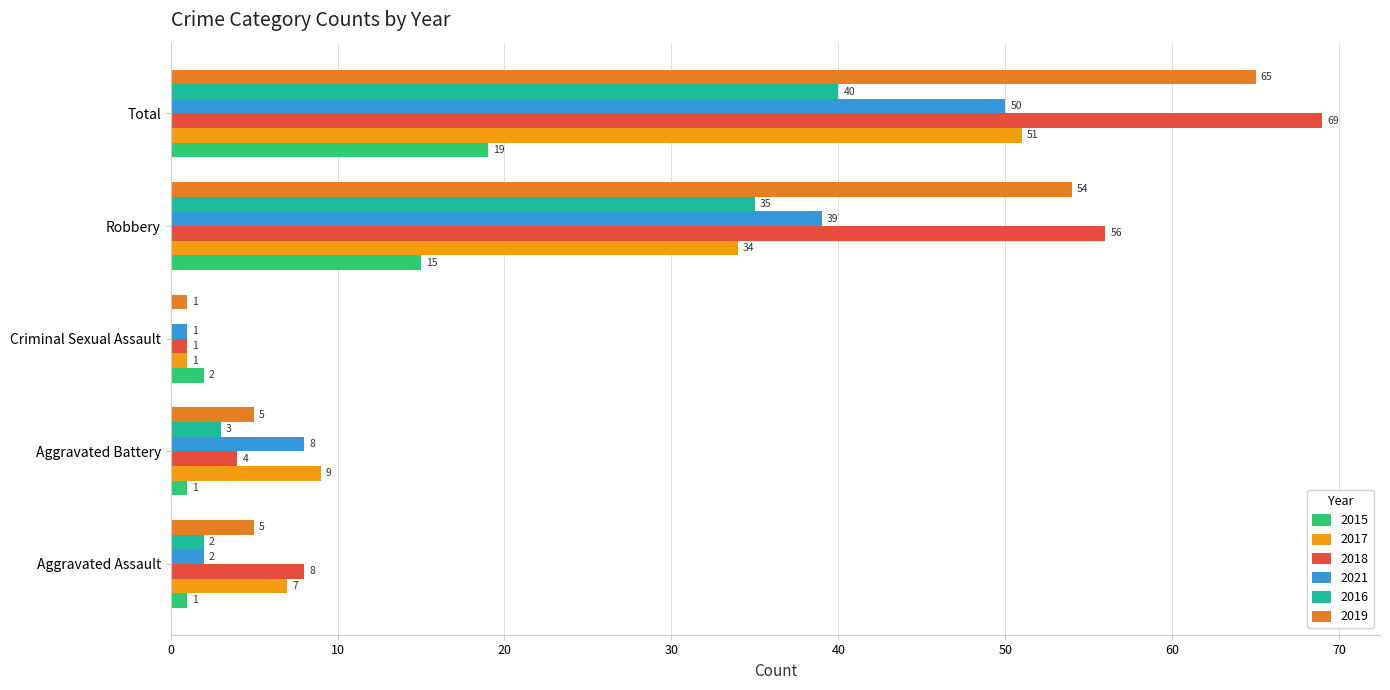

What is the label of the 1st bar from the left?

Aggravated Assault